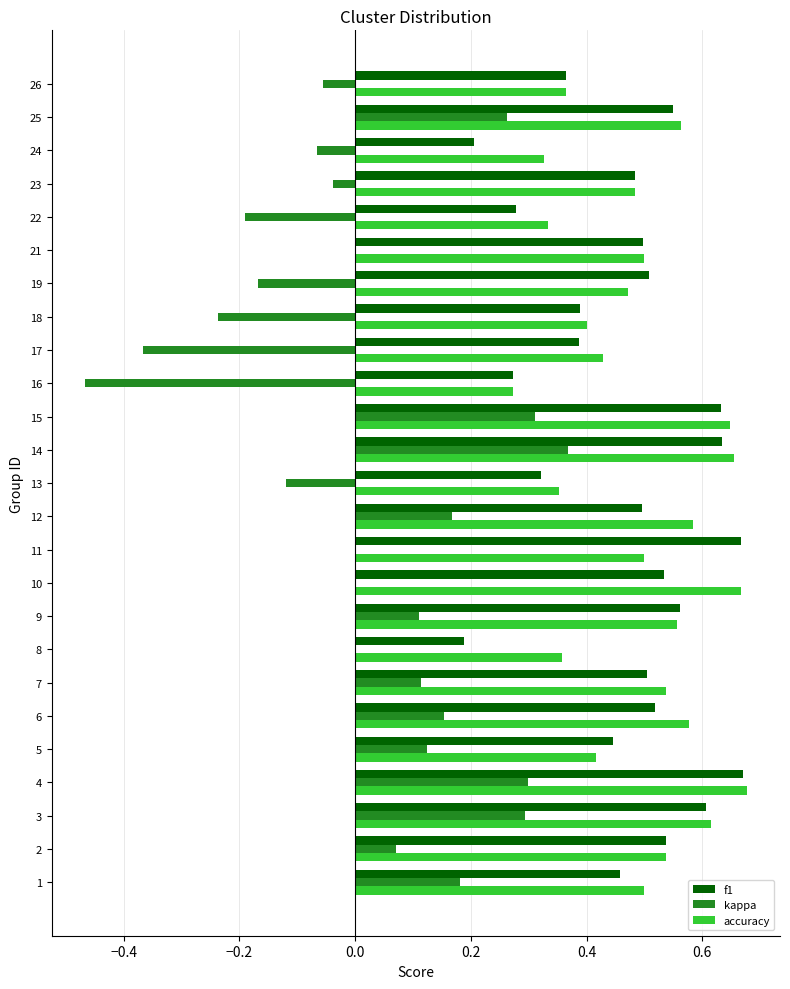

What is the sum of all accuracy values?

12.3